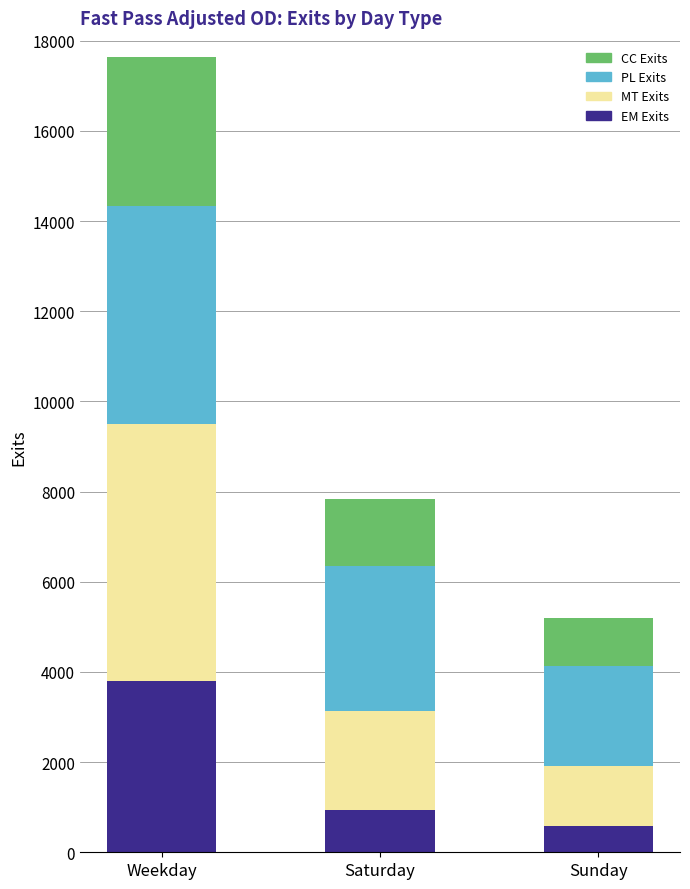

What is the total value across all series at Saturday?

7840.5